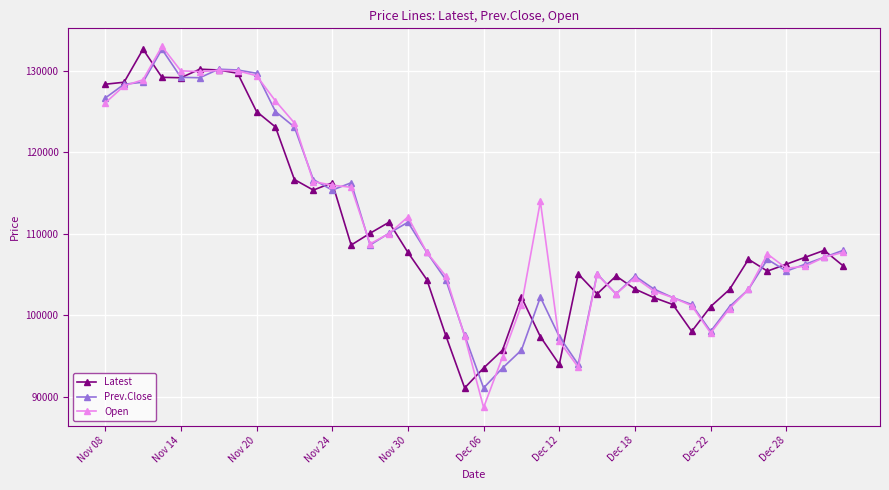

What is the value of the Latest point at the 20th from the left?

91050